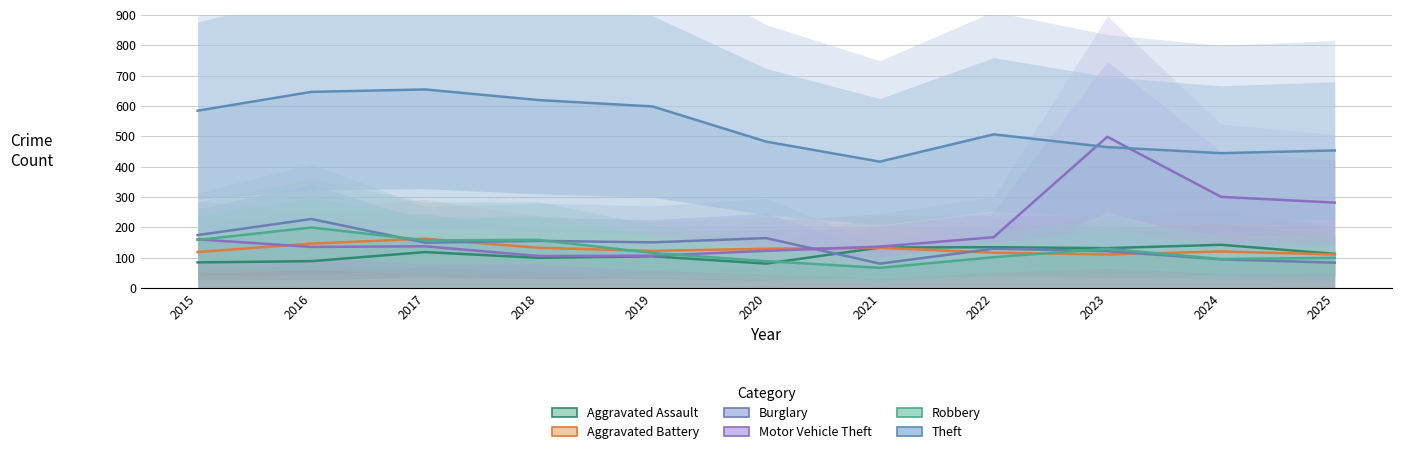

Which category has the highest value in the Theft series?

2017